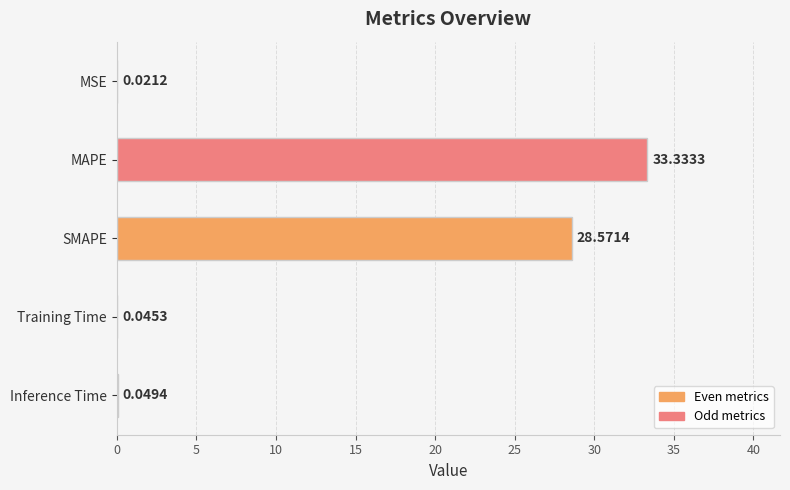

Where is the data nearest to the value 16?

SMAPE